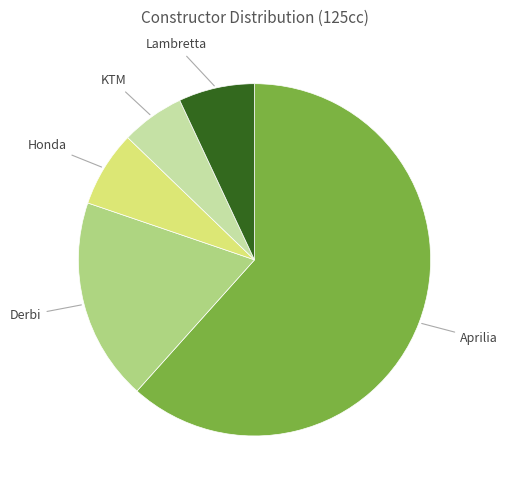

Does Aprilia account for over 50% of the chart?

Yes